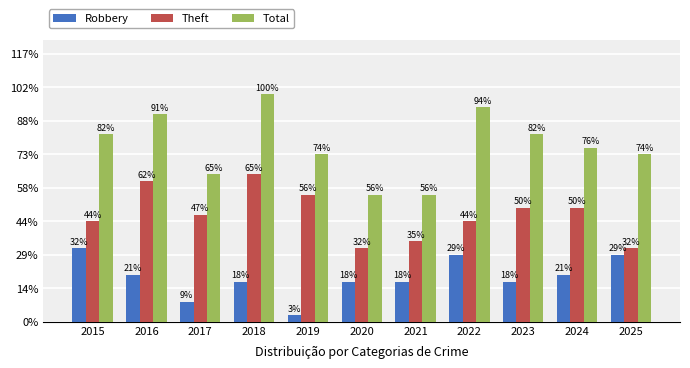

Are the bars horizontal?

No